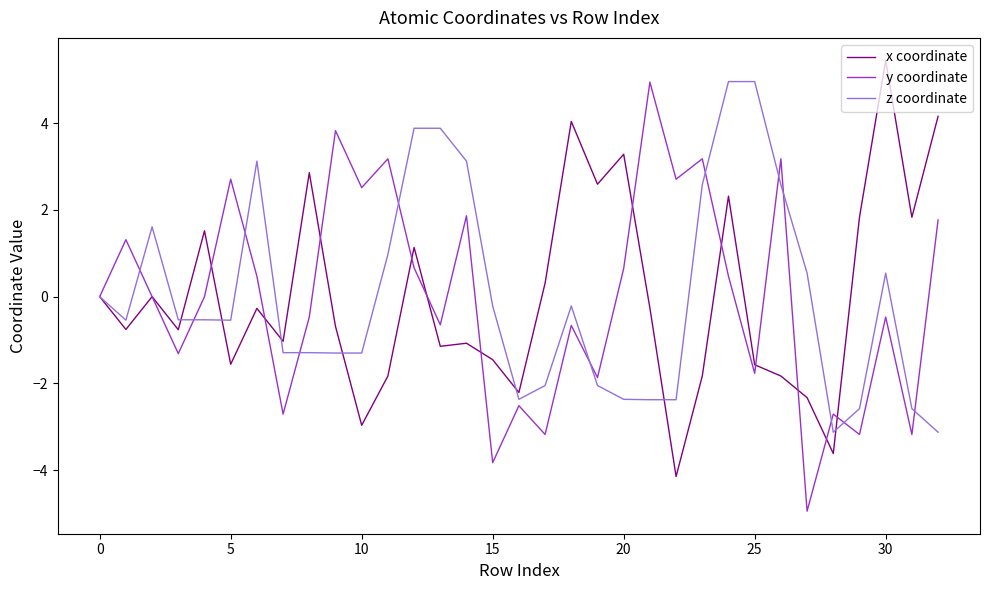

What is the maximum value shown in the chart?

5.4